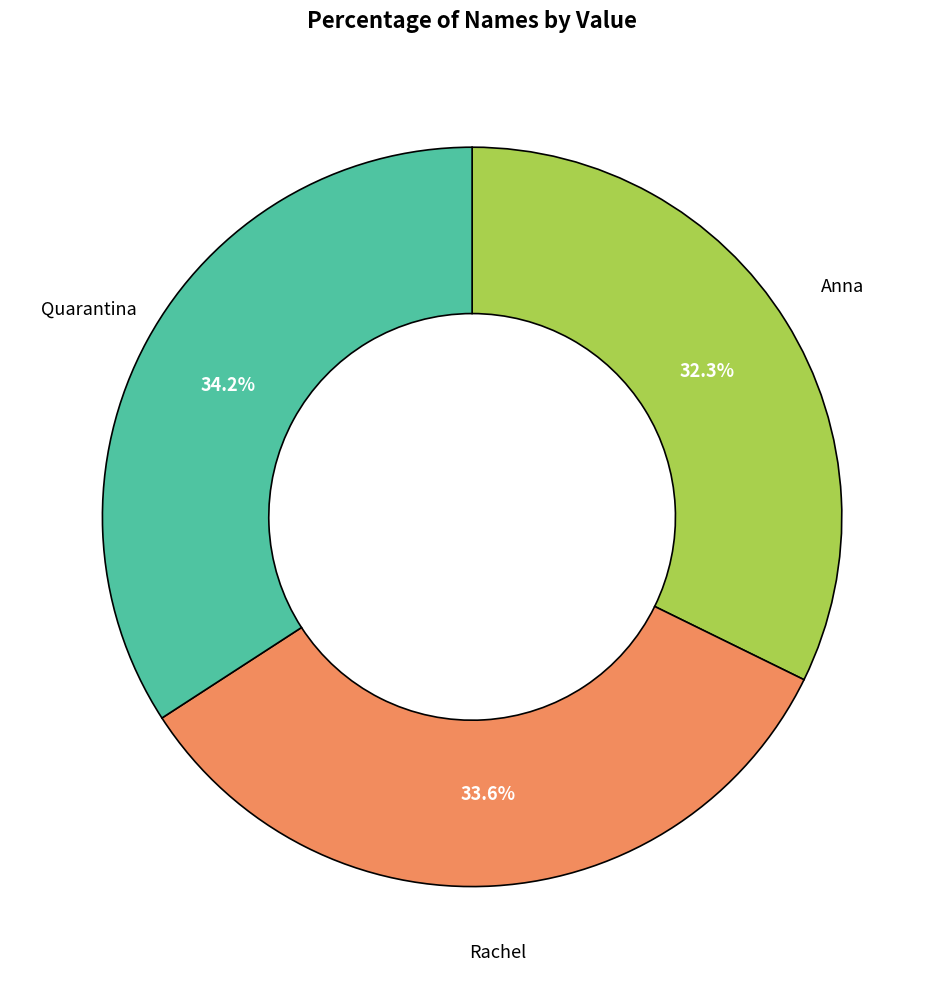

Rank the categories by value from highest to lowest.

Quarantina, Rachel, Anna